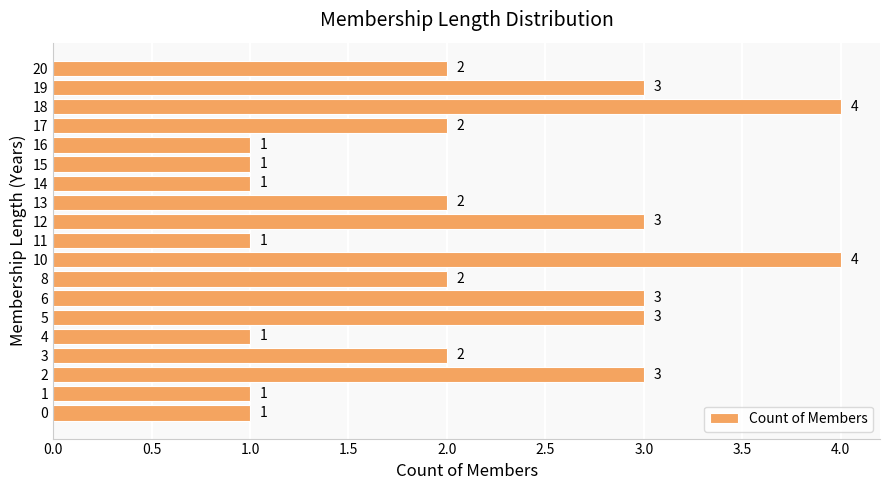

The value at 0 is 1. True or false?

True